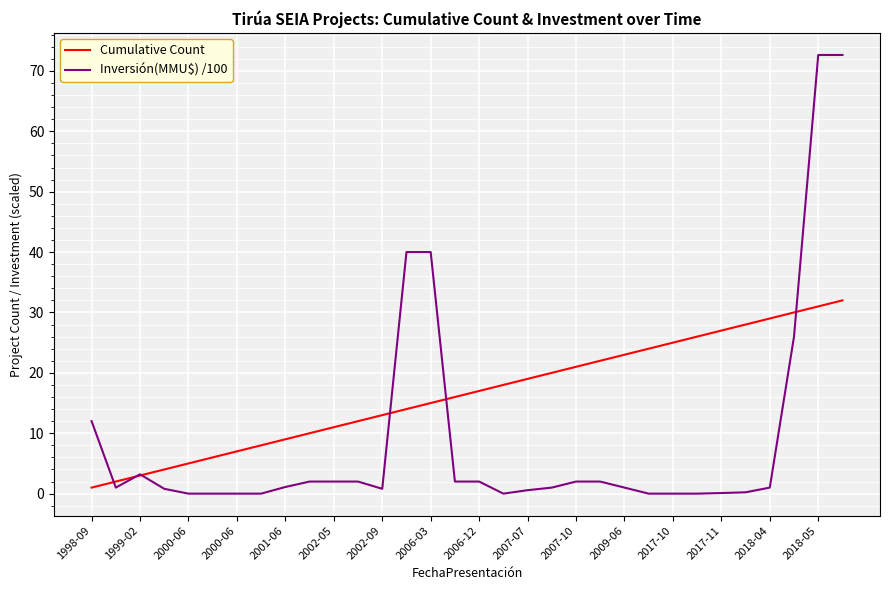

How many categories are shown in the chart?

32